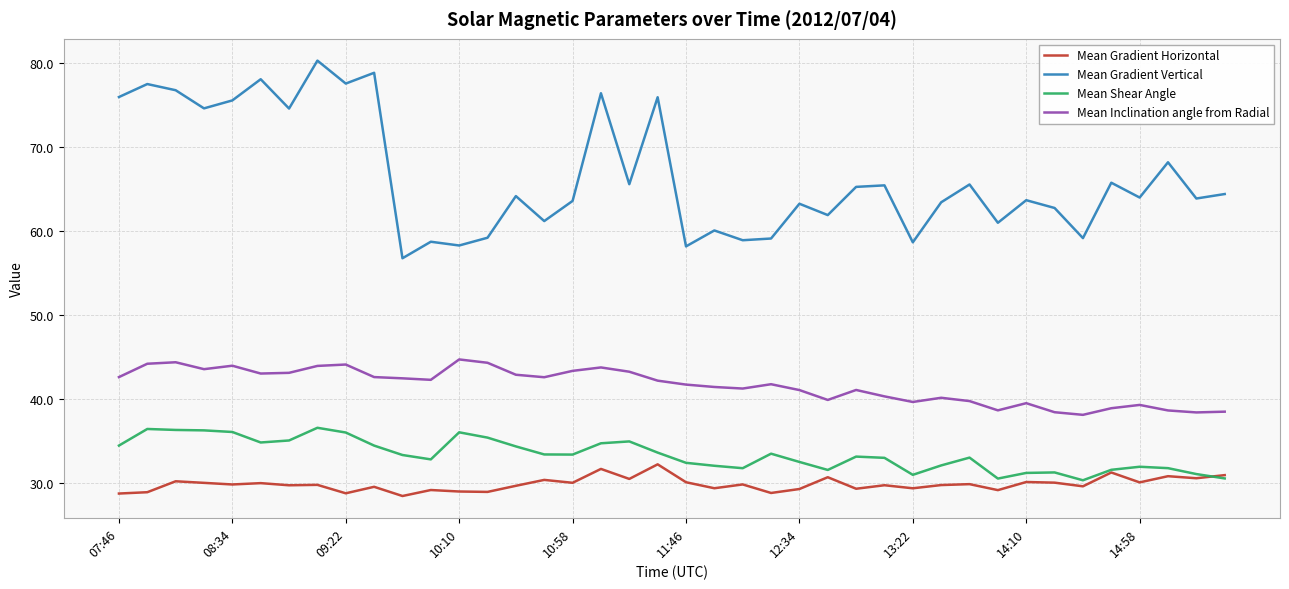

What is the smallest value displayed?

28.4